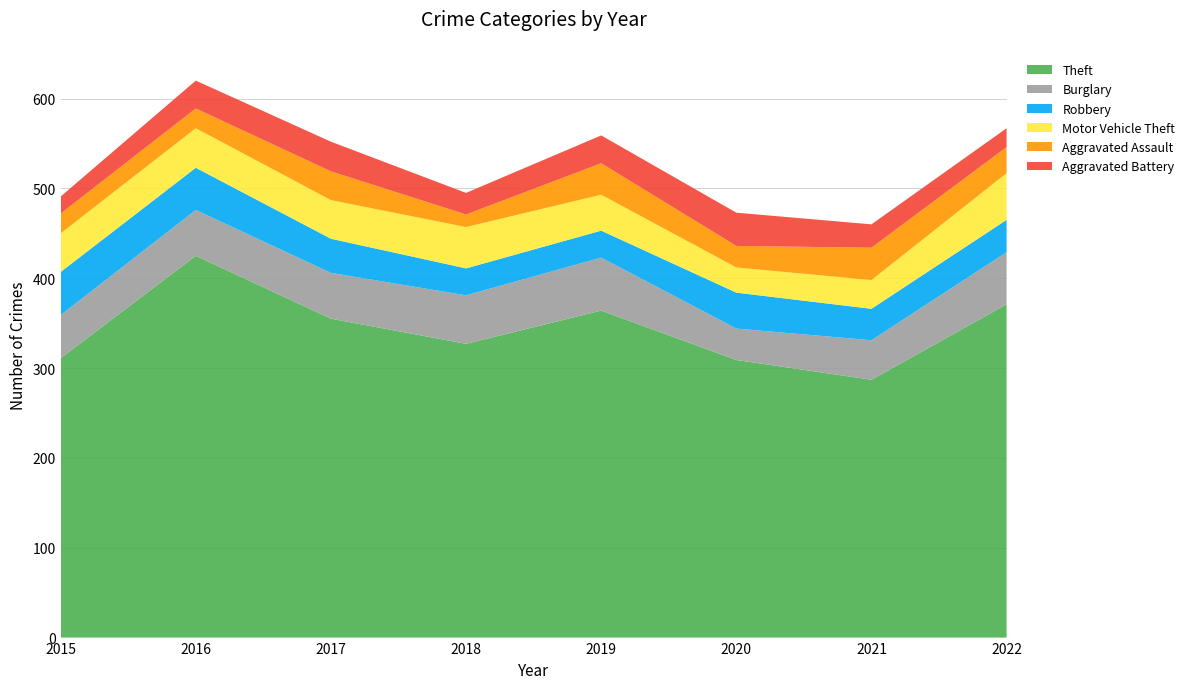

Reading left to right, list all the values displayed in this chart.

Theft: 311	425	355	327	364	309	287	371
Burglary: 48	51	51	54	59	35	44	58
Robbery: 48	47	38	30	30	40	35	36
Motor Vehicle Theft: 43	44	43	46	40	28	32	52
Aggravated Assault: 22	22	32	14	35	24	36	29
Aggravated Battery: 19	31	33	24	31	37	26	21